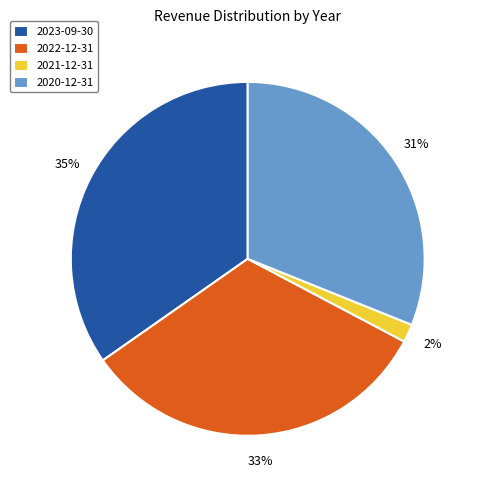

Which slice is the largest?

2023-09-30